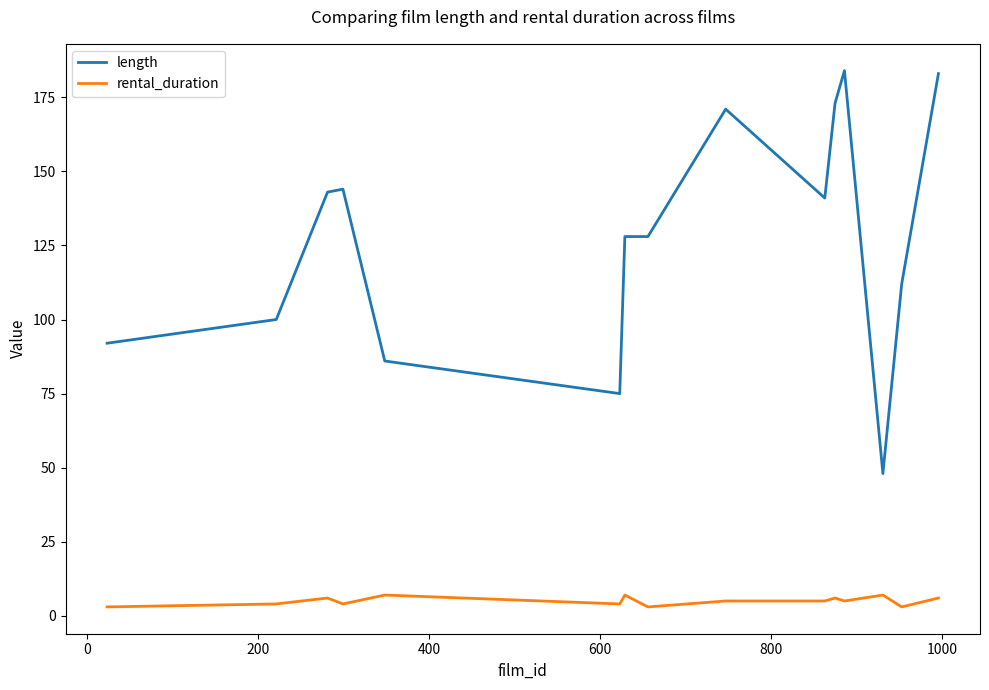

What is the difference between the maximum and minimum values in the length series?

136